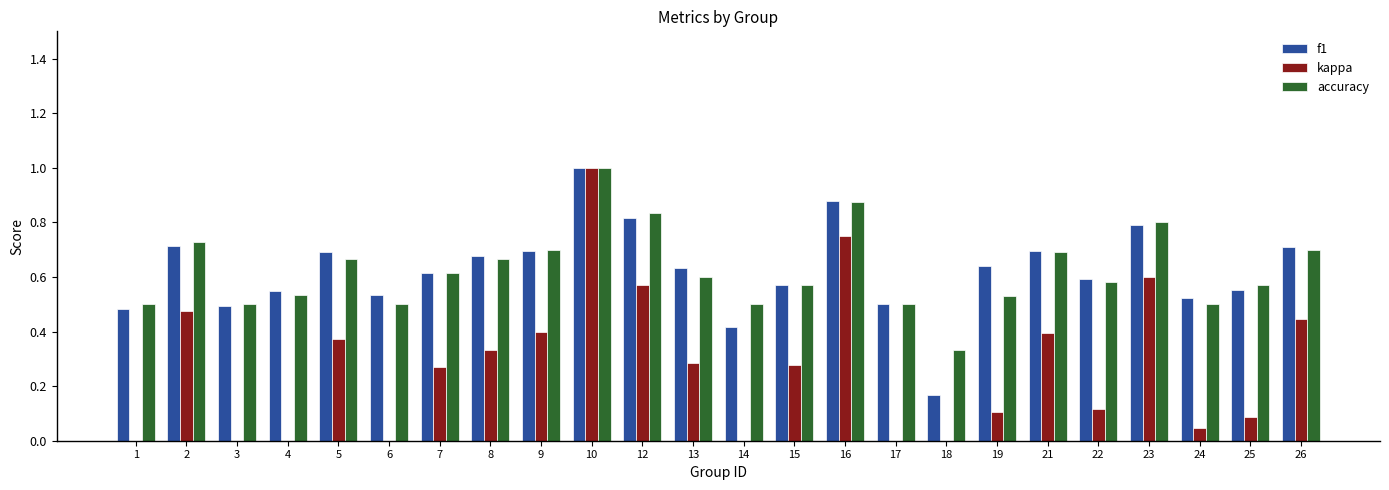

What is the total value across all series at 16?

2.5